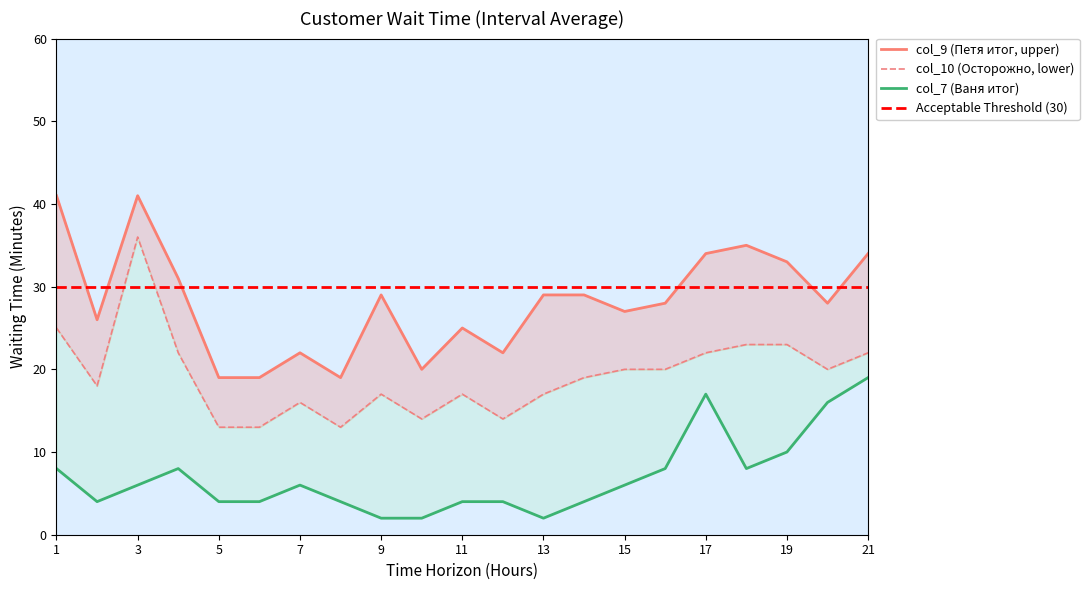

What is the difference between the highest and lowest values at 15?

21